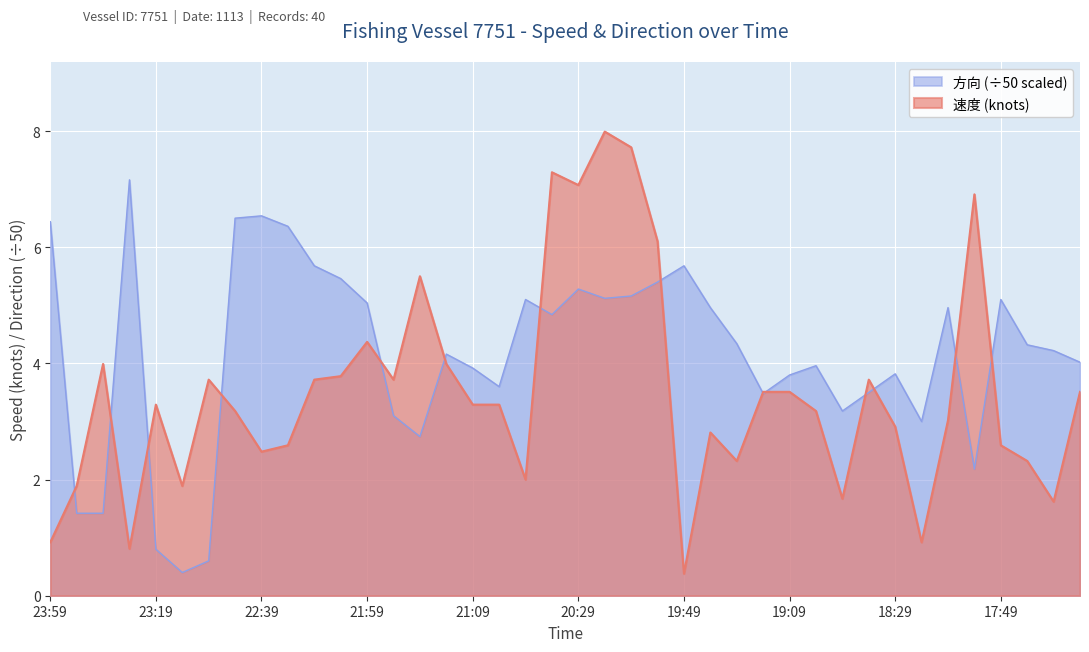

Between which two adjacent categories do 速度 and 方向 first intersect?

23:59 and 23:49